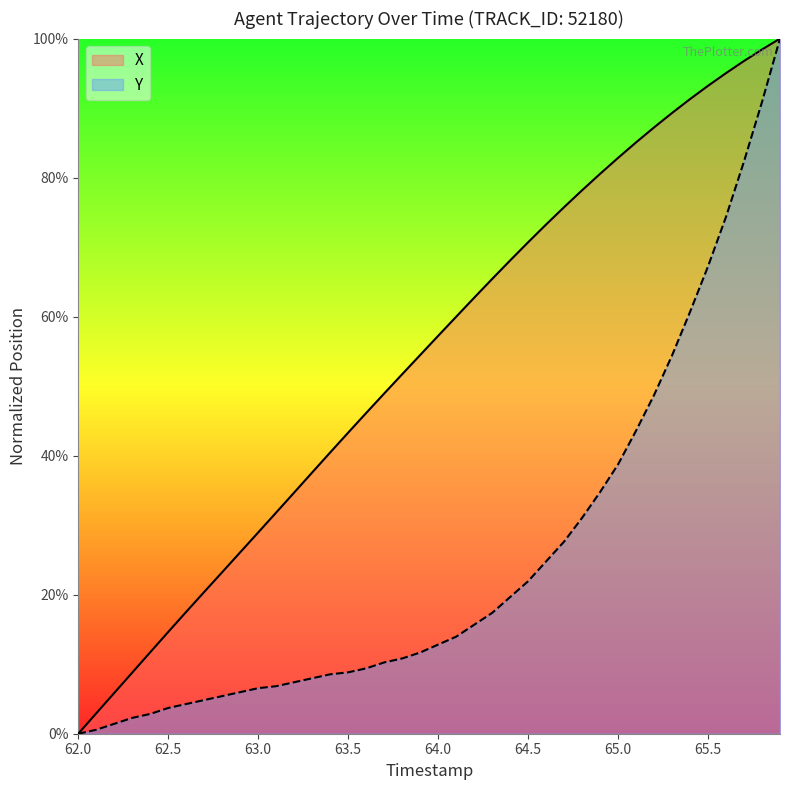

Does the chart have visible grid lines?

No